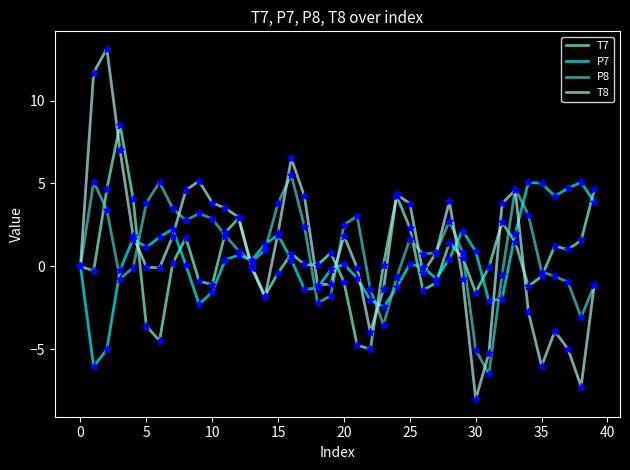

What are all the series names shown in the legend?

T7, P7, P8, T8